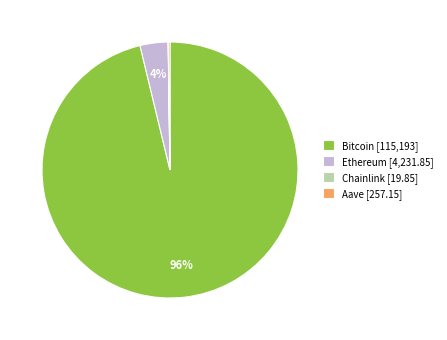

Between Bitcoin [115,193] and Ethereum [4,231.85], which is larger?

Bitcoin [115,193]